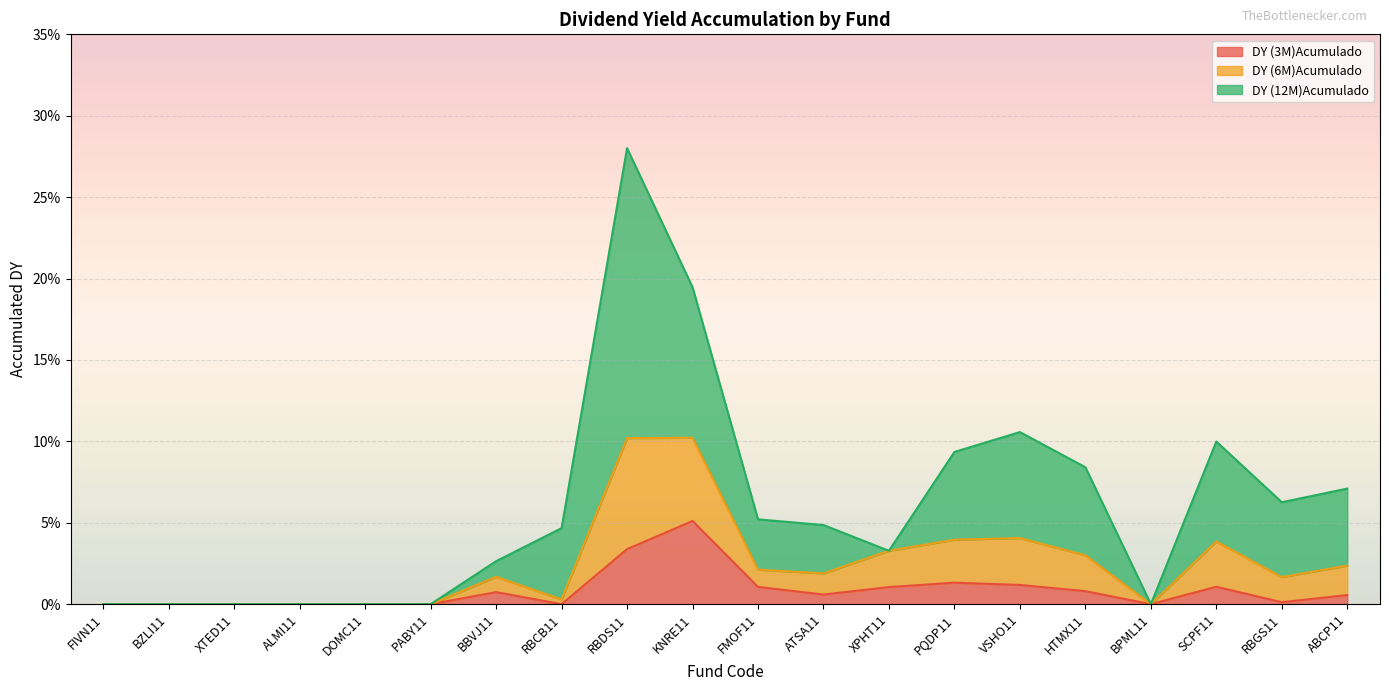

At which category does DY (6M)Acumulado reach its first local valley?

RBCB11